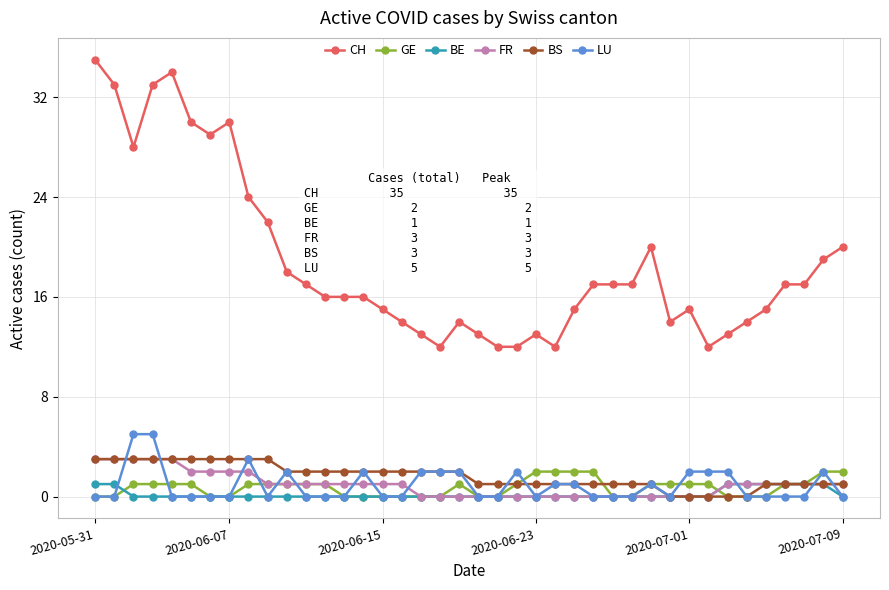

Which series has the largest range (max minus min)?

CH